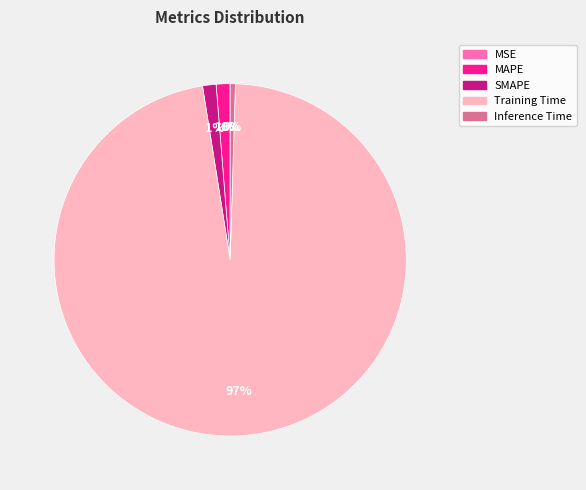

Is it true that Inference Time is 0% of the pie?

True